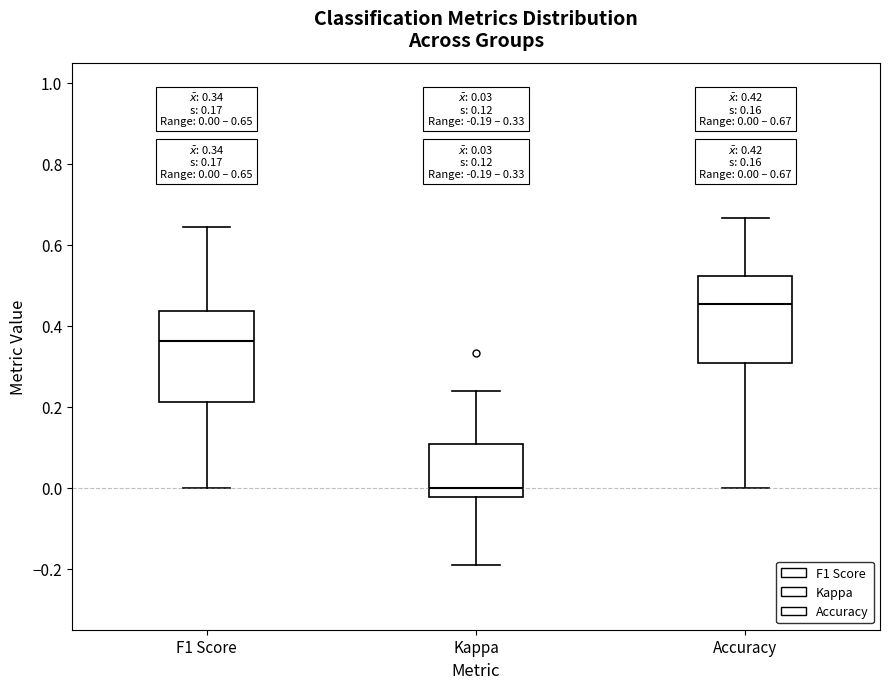

Which box has the highest median line?

Accuracy